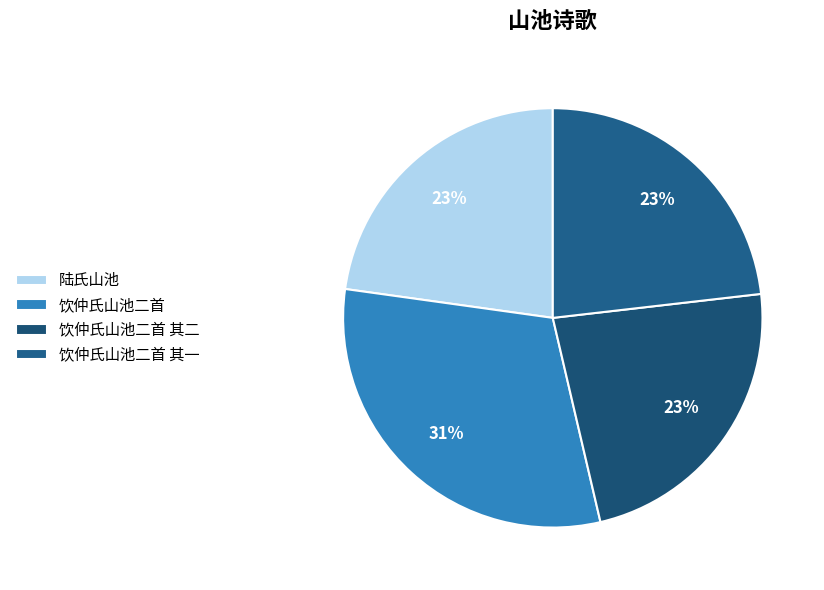

True or false: 饮仲氏山池二首 accounts for 31% of the total.

True